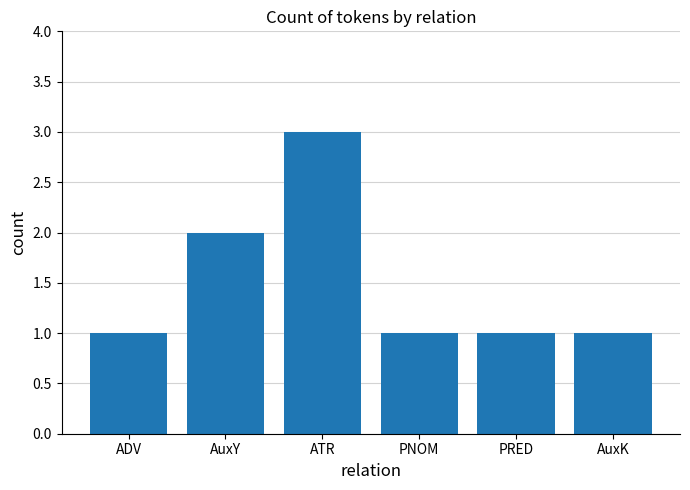

Is it true that the value at AuxK is 1?

True